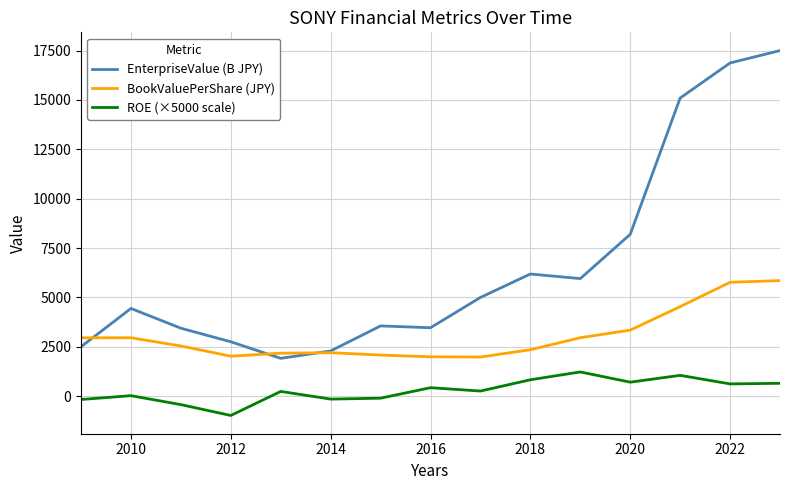

True or false: EnterpriseValue (B JPY) has more than 0 points higher than both neighbors.

True